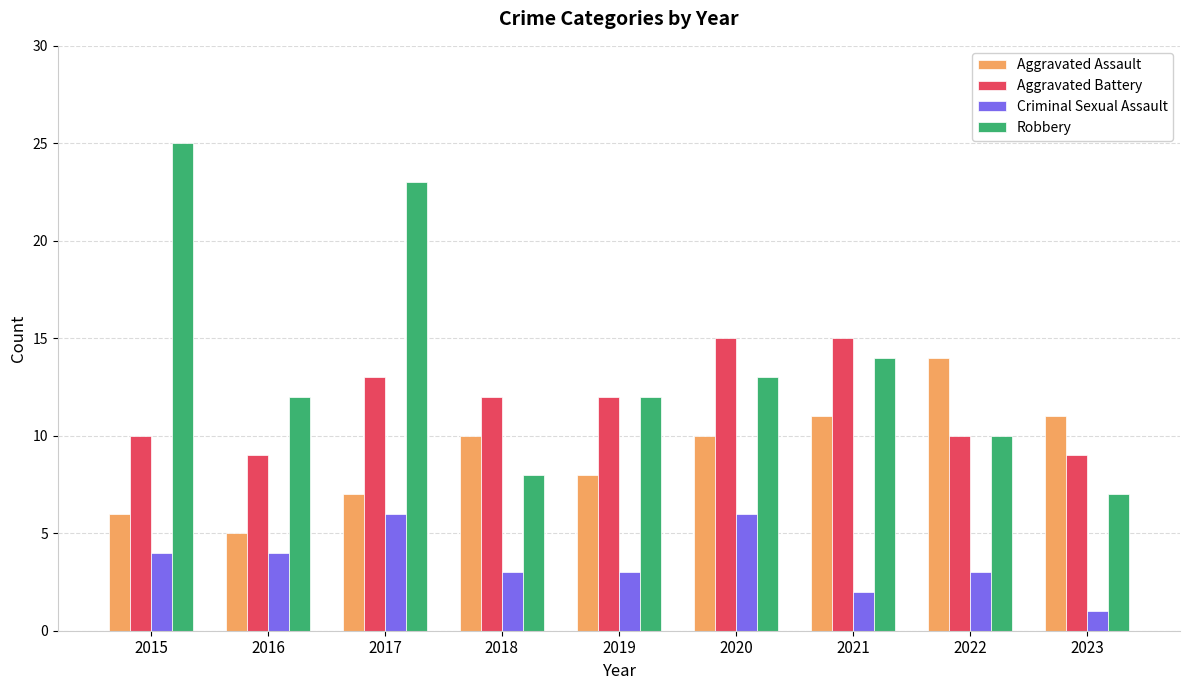

True or false: Robbery has a value of 13 at 2018.

False